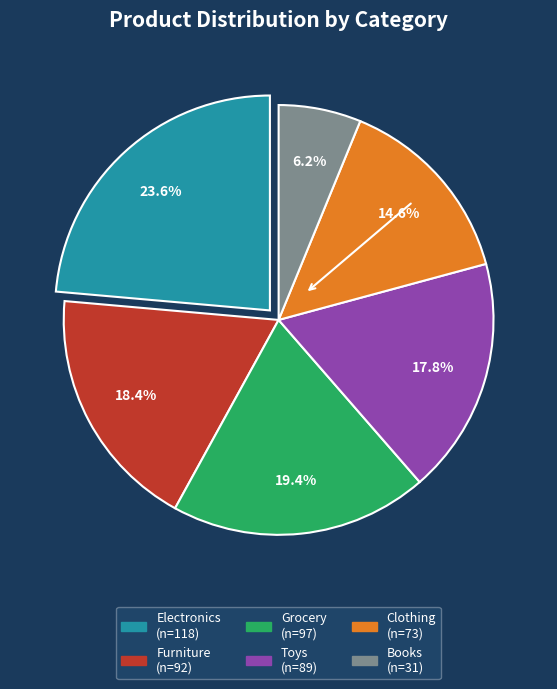

How many slices are in this pie chart?

6